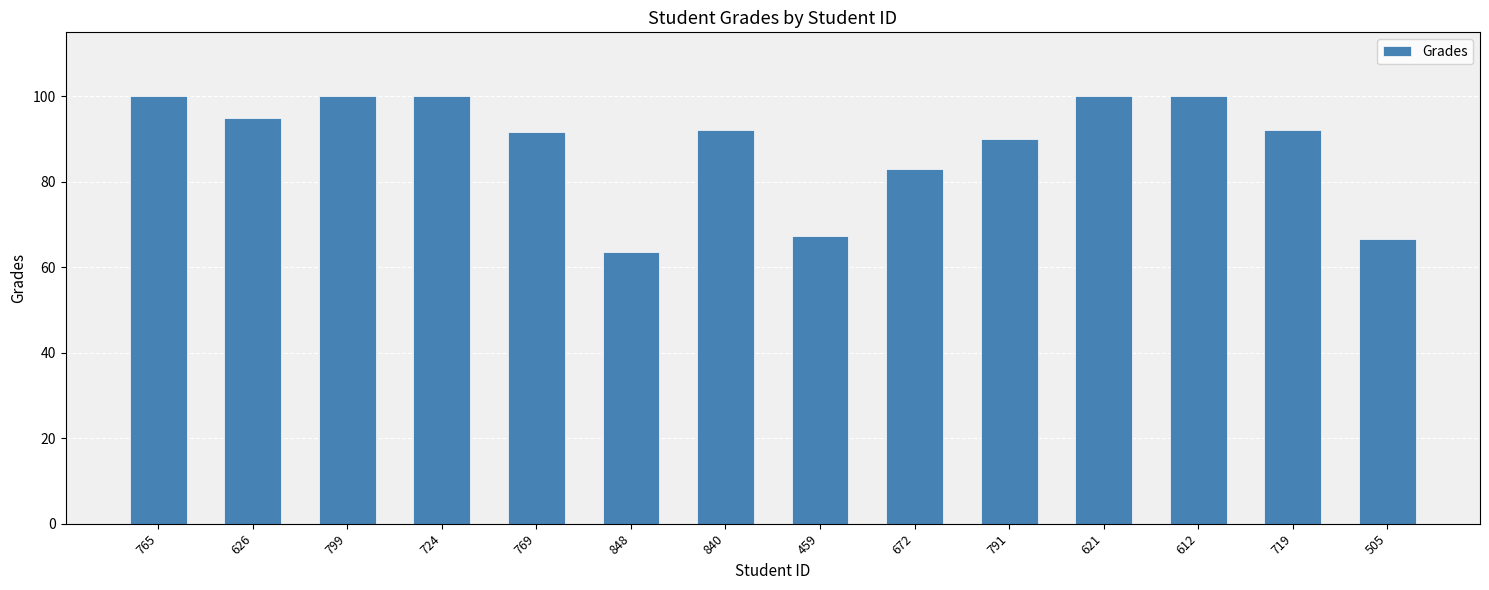

Are the bars horizontal?

No